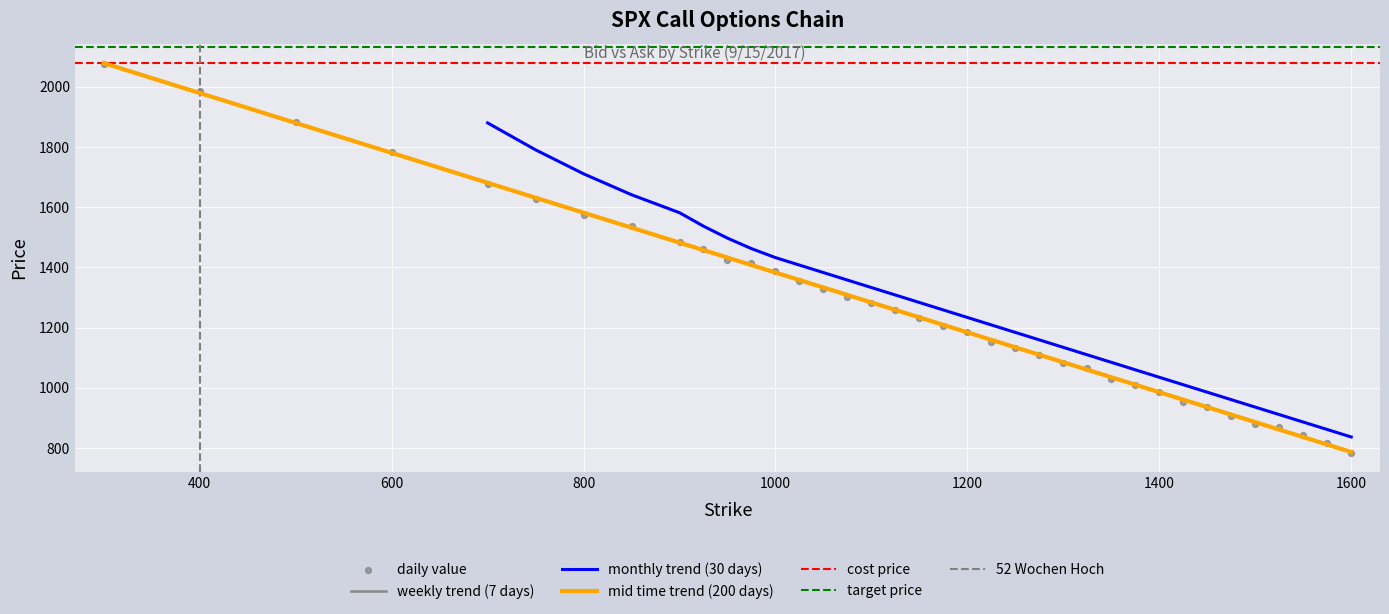

What is the minimum value for mid time trend (200 days)?

786.5